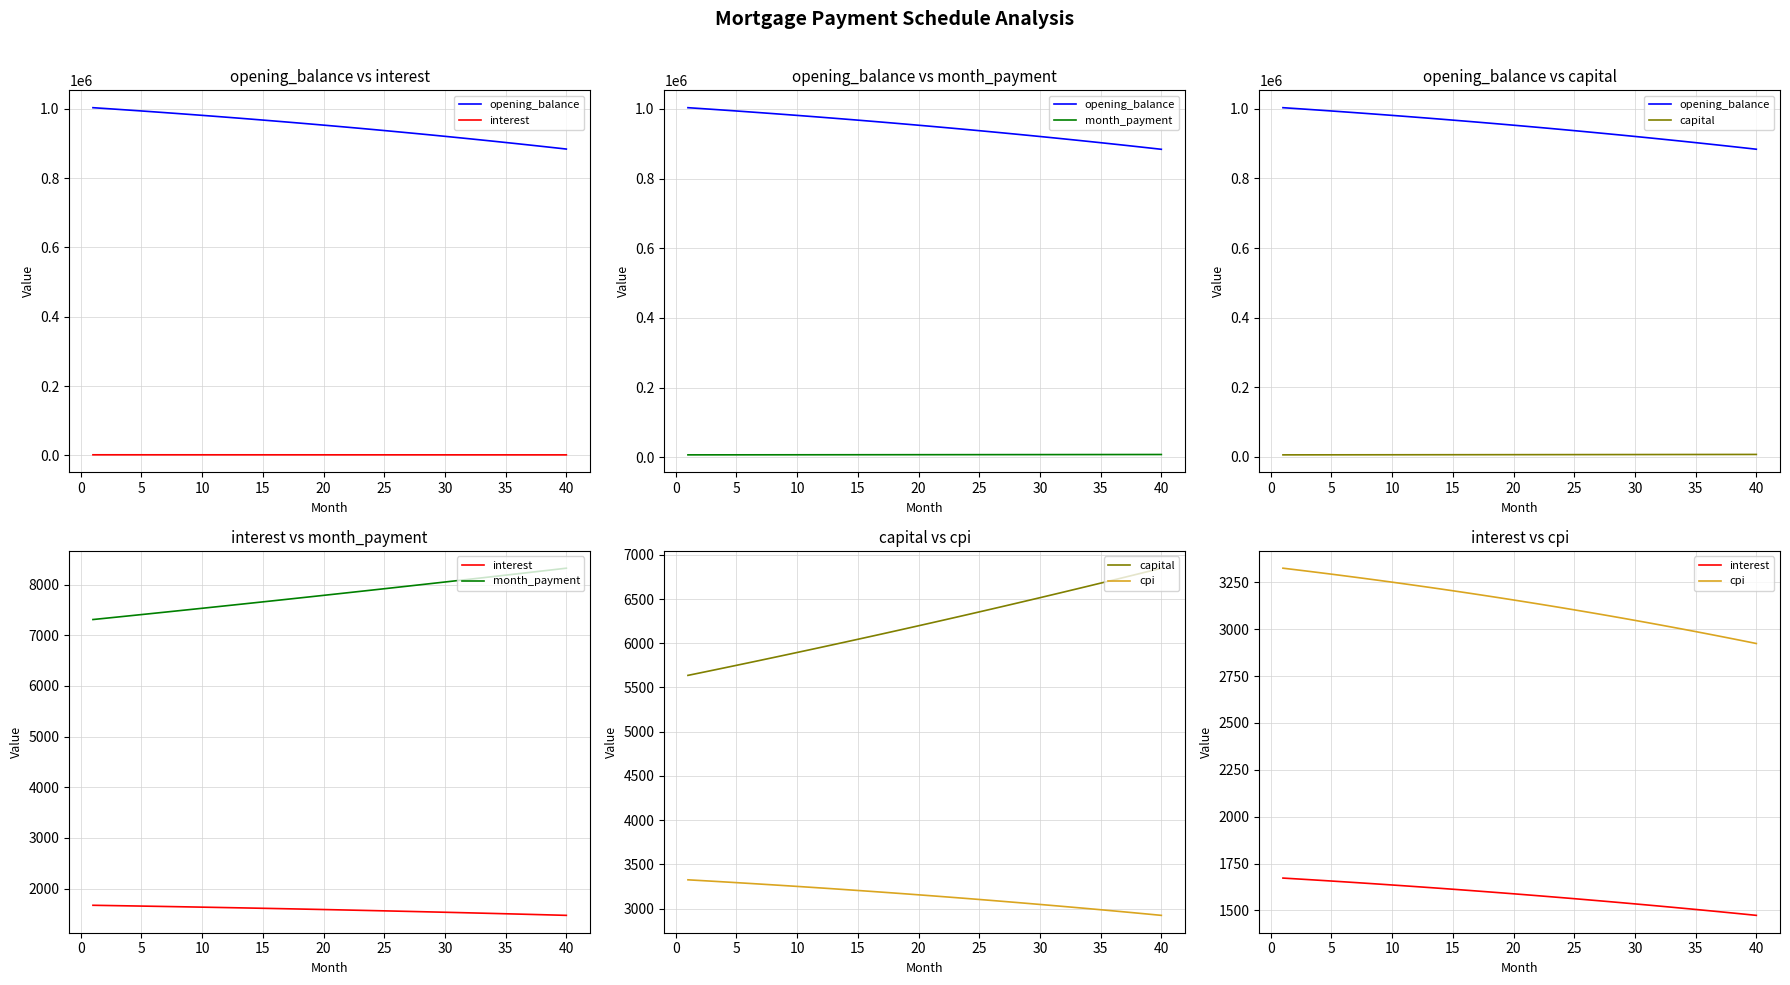

Where does the capital series first go above 6229?

20